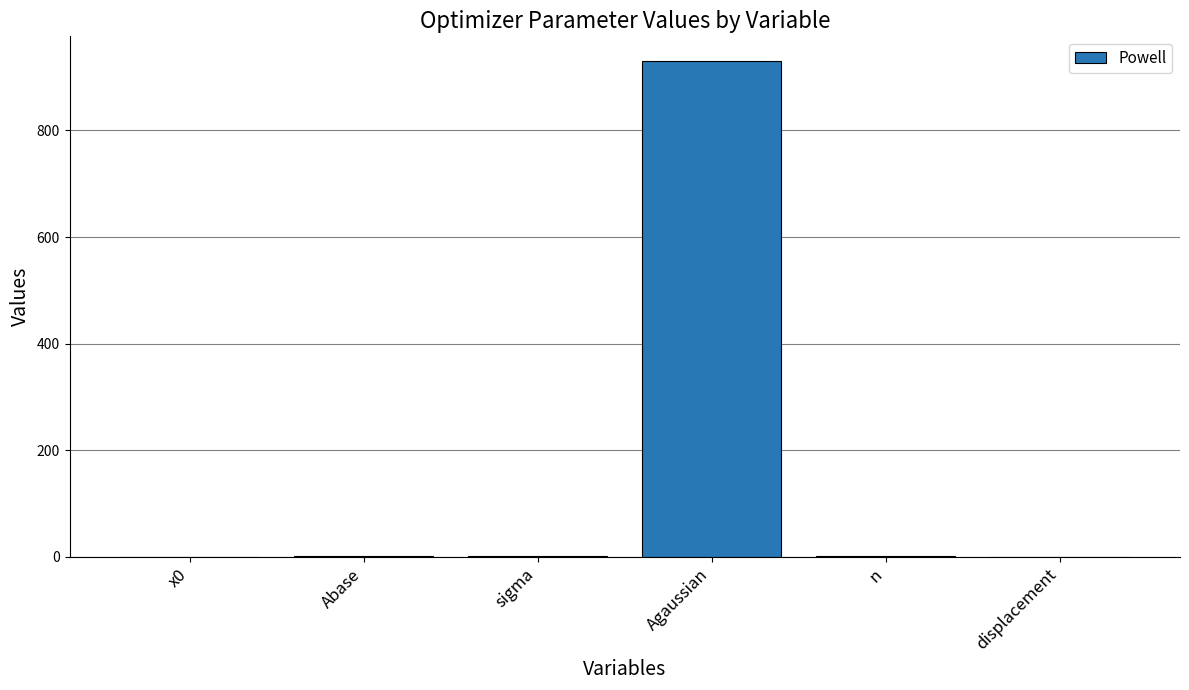

Count the number of categories in the chart.

6